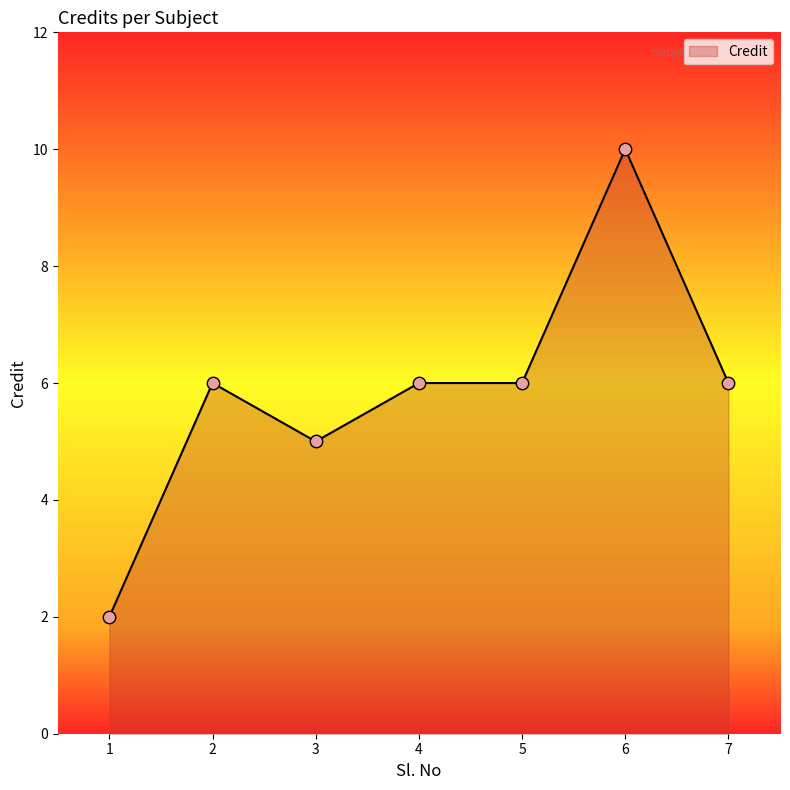

What is the change in value from 6 to 7?

-4